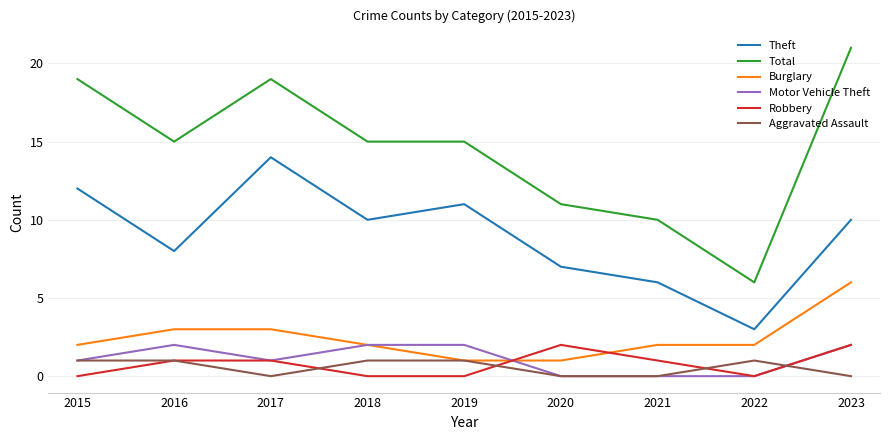

Reading left to right, what are all the values shown in this chart?

Theft: 2015=12	2016=8	2017=14	2018=10	2019=11	2020=7	2021=6	2022=3	2023=10
Total: 2015=19	2016=15	2017=19	2018=15	2019=15	2020=11	2021=10	2022=6	2023=21
Burglary: 2015=2	2016=3	2017=3	2018=2	2019=1	2020=1	2021=2	2022=2	2023=6
Motor Vehicle Theft: 2015=1	2016=2	2017=1	2018=2	2019=2	2020=0	2021=0	2022=0	2023=2
Robbery: 2015=0	2016=1	2017=1	2018=0	2019=0	2020=2	2021=1	2022=0	2023=2
Aggravated Assault: 2015=1	2016=1	2017=0	2018=1	2019=1	2020=0	2021=0	2022=1	2023=0